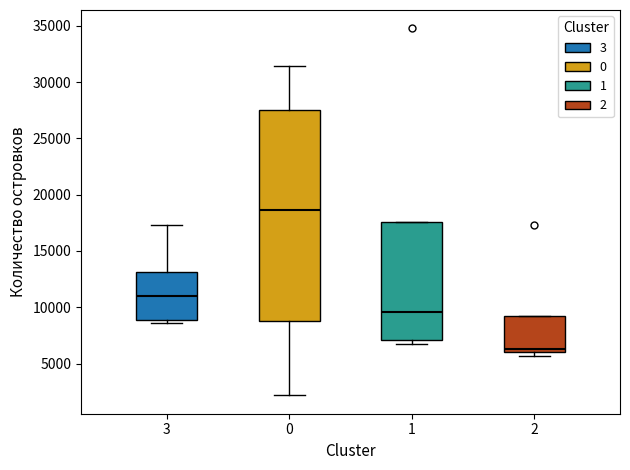

Where is the upper edge of the box at x = 3 on the y-axis? The values are not printed on the chart, so give them approximately, as read against the axis.

13000